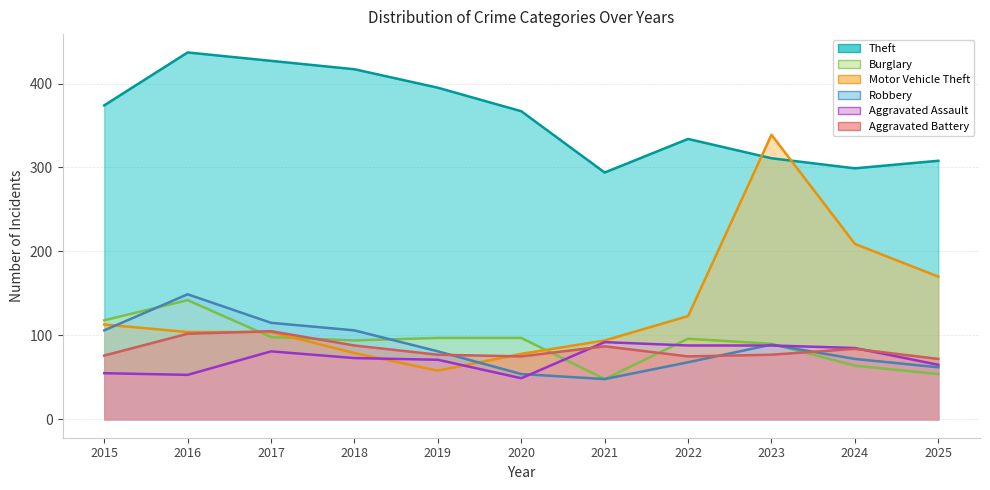

The value of Theft at 2015 is 374. True or false?

True